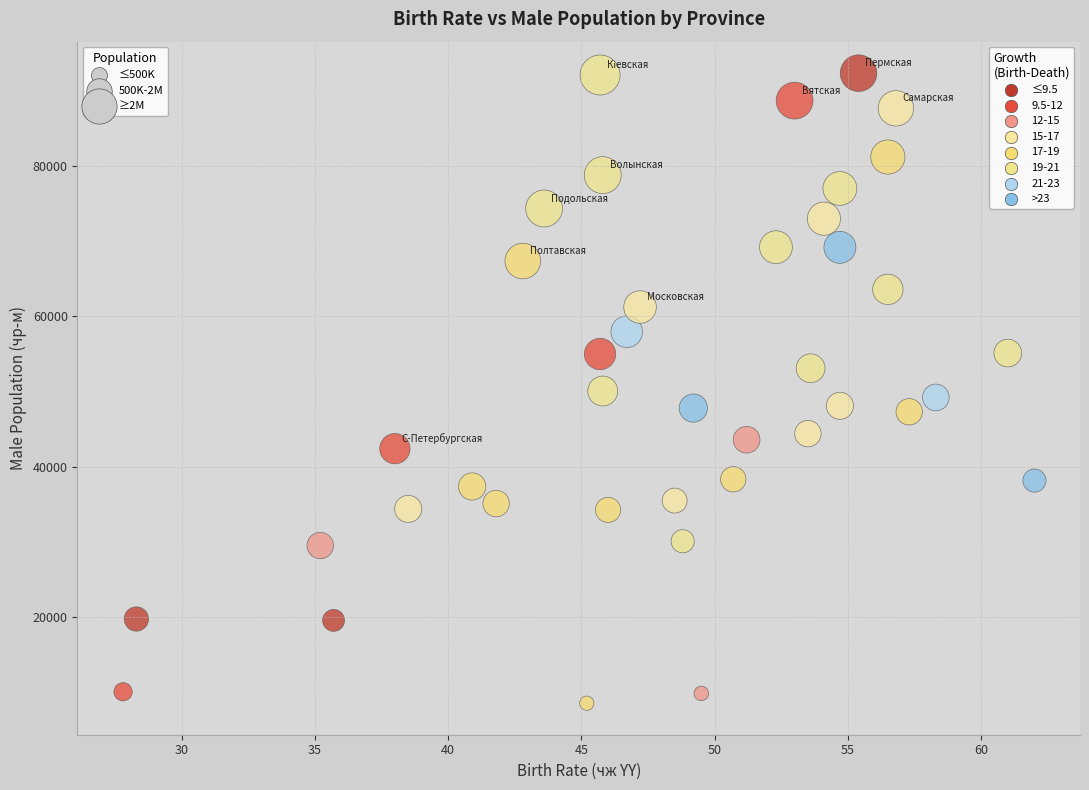

What is the range of Y values (max minus min)?

83758